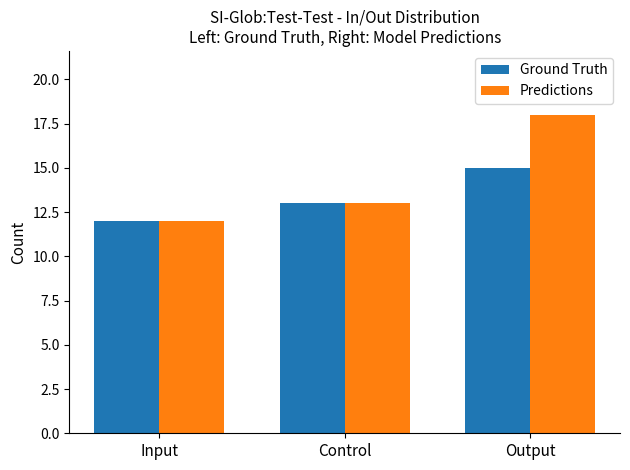

Which category has the highest value in the Ground Truth series?

Output